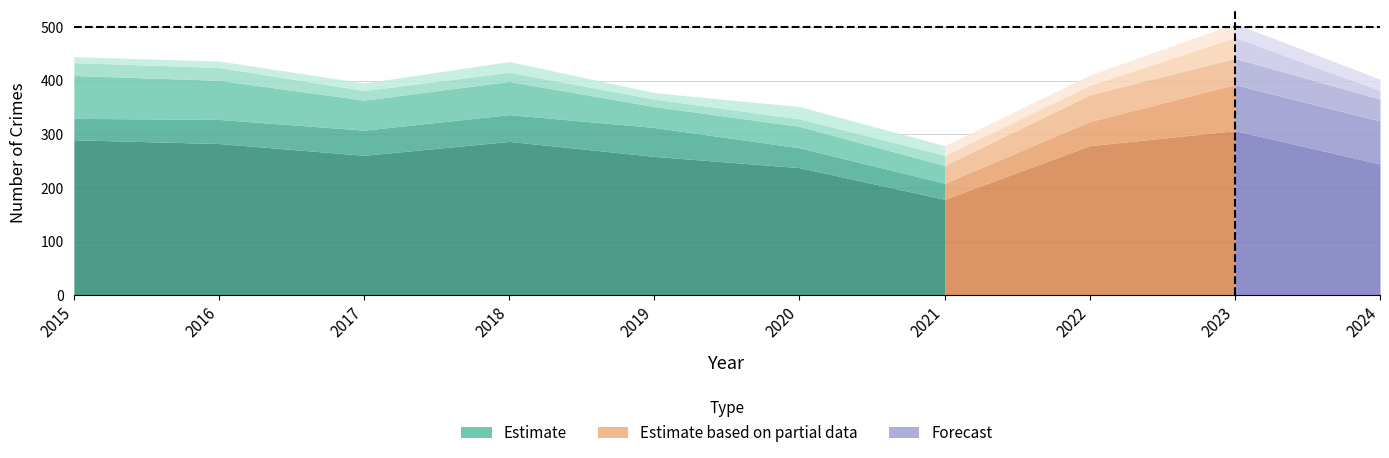

What is the difference between the highest and lowest values at 2021?

167